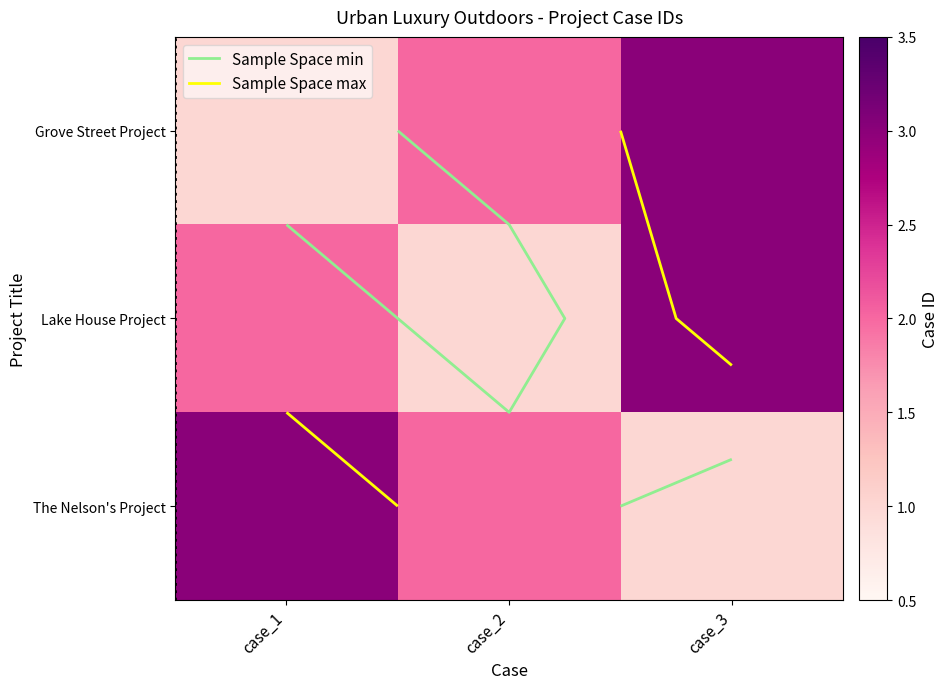

How many Lake House Project values are between 1 and 3?

3